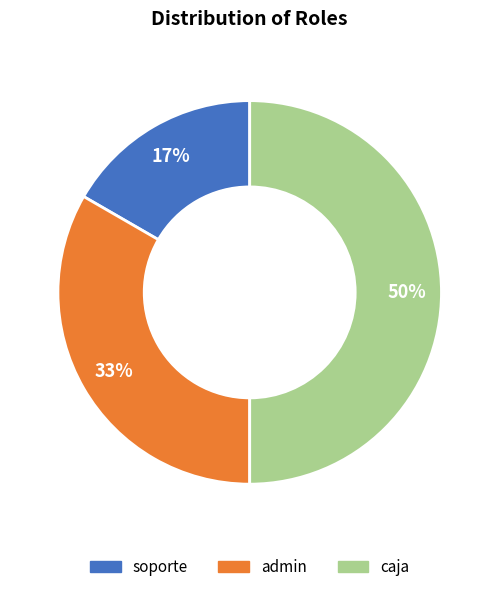

Does admin represent more than half of the total?

No